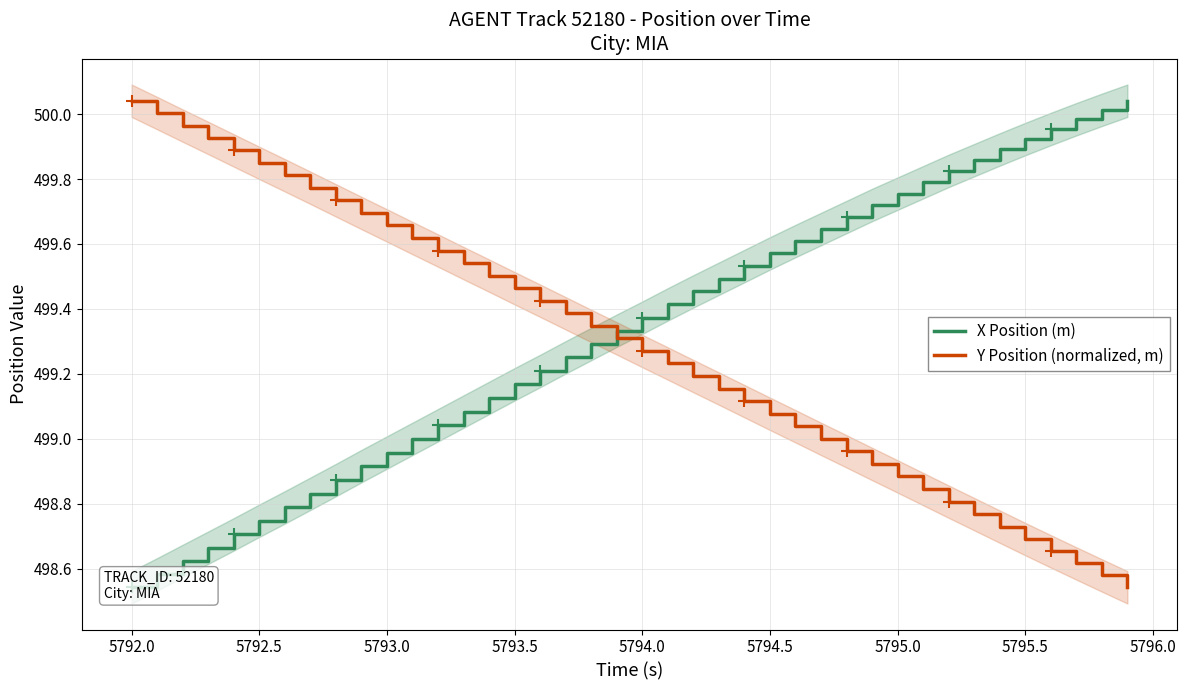

Which series has the largest total across all categories?

X Position (m)